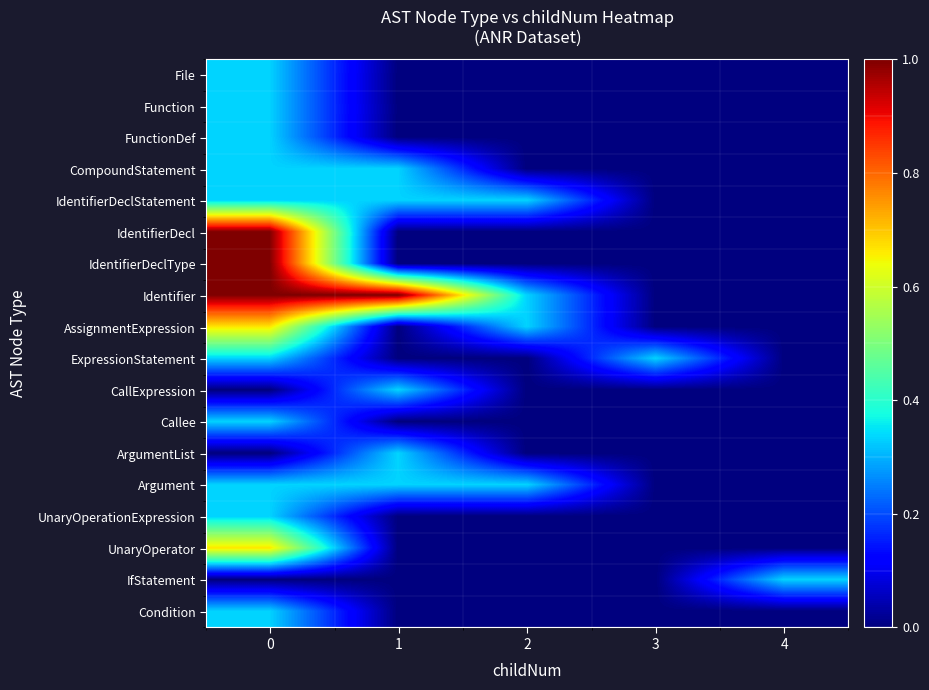

What is the difference between the highest and lowest values at 2?

0.3